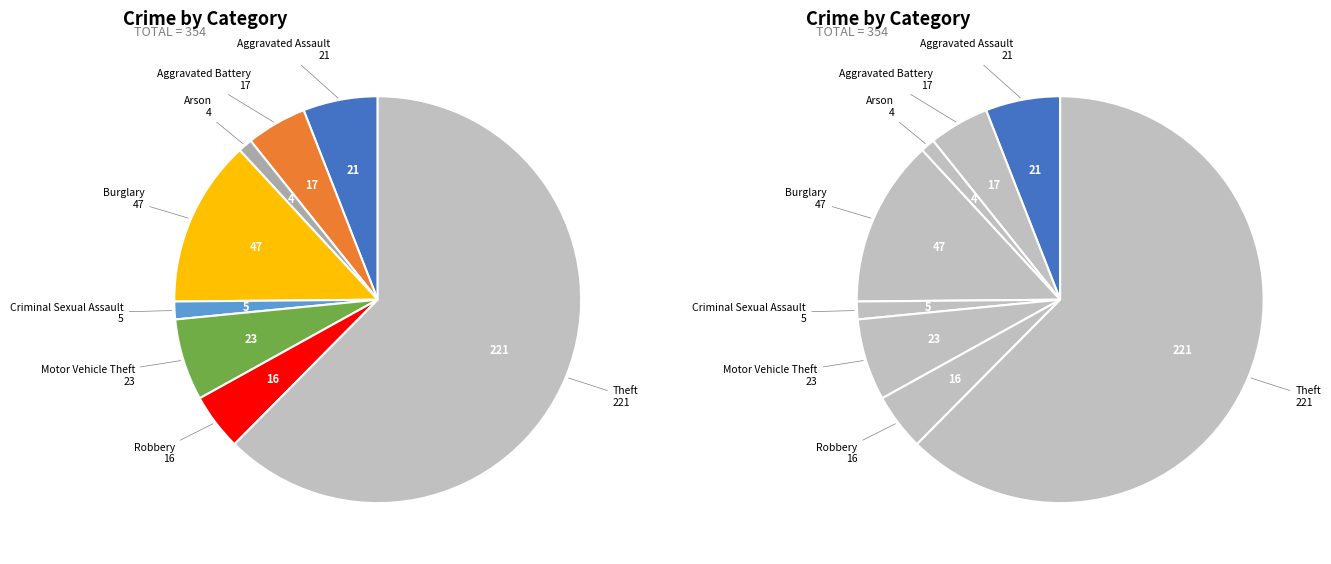

How many segments does this pie chart have?

8